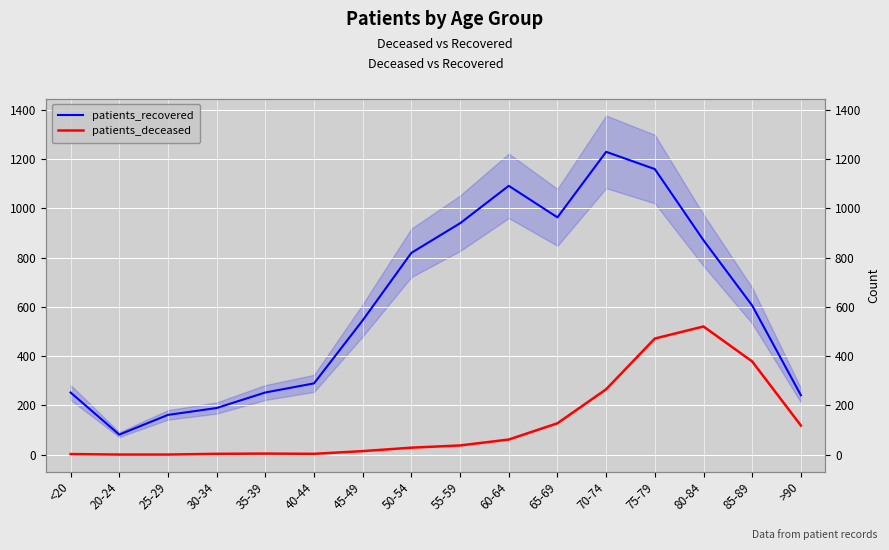

The value of patients_deceased at 40-44 is 1. True or false?

False